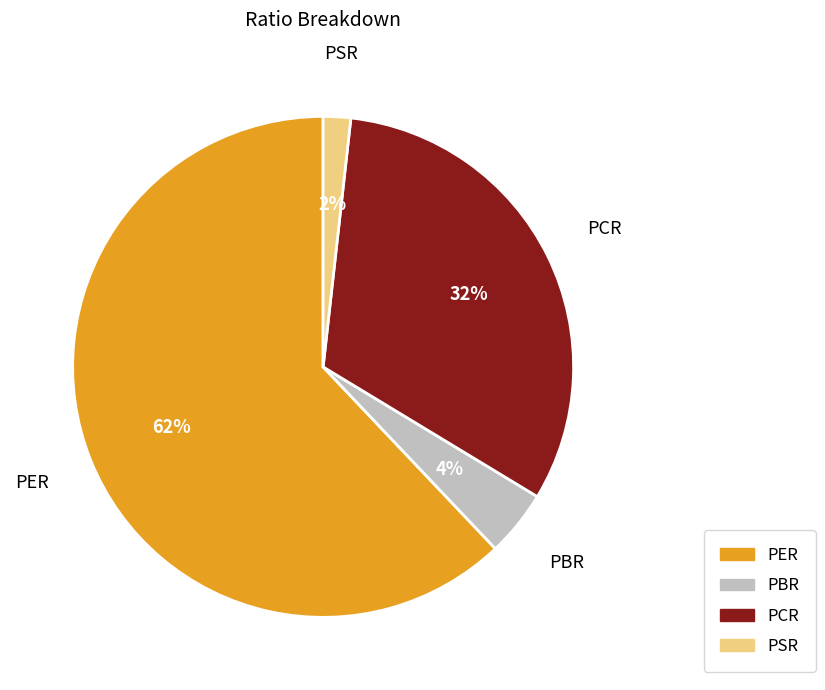

Do PBR and PSR together represent more than half of the pie?

No